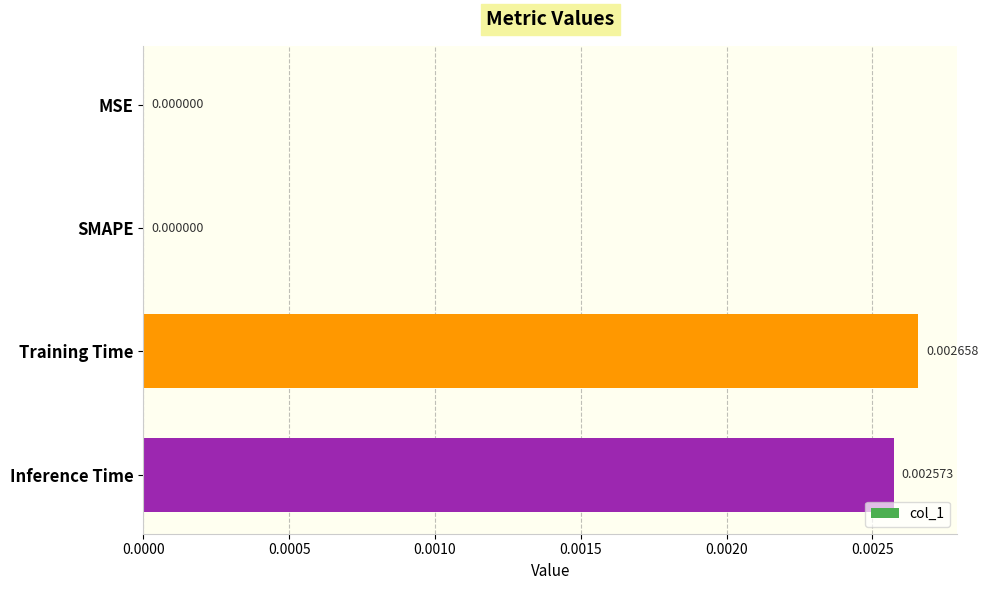

Which category has the highest value across all series?

Training Time